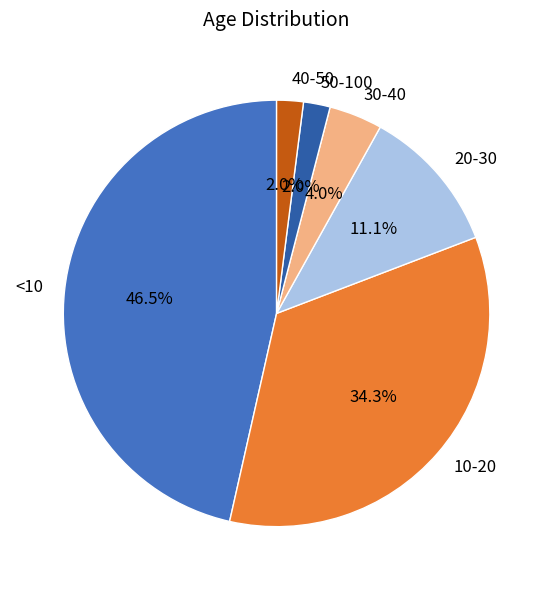

How many slices are in this pie chart?

6